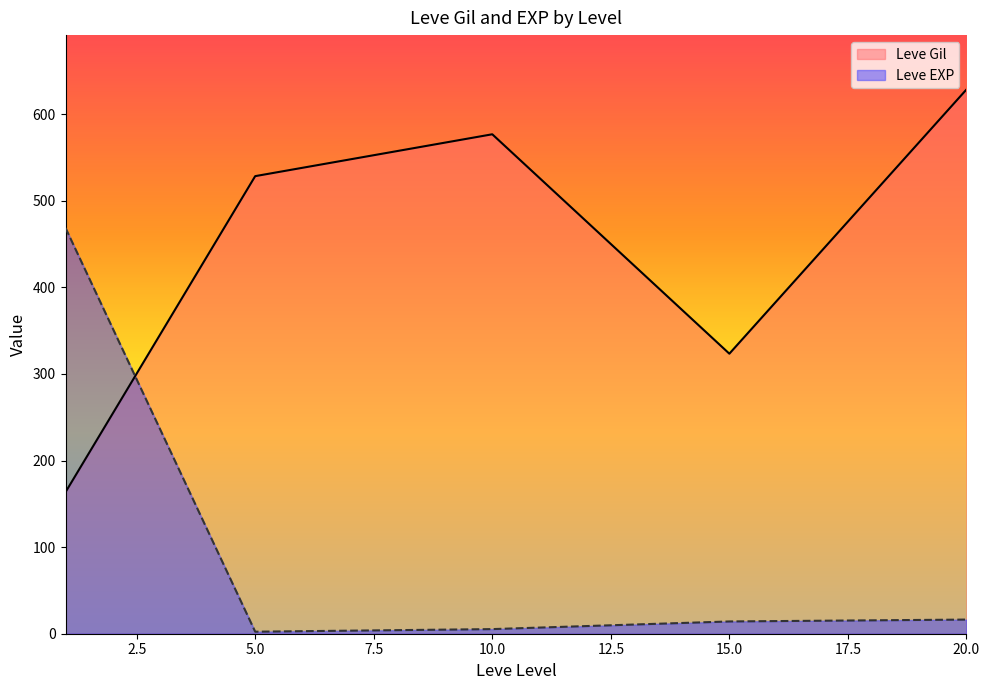

What is the average value of the Leve Gil series?

444.0